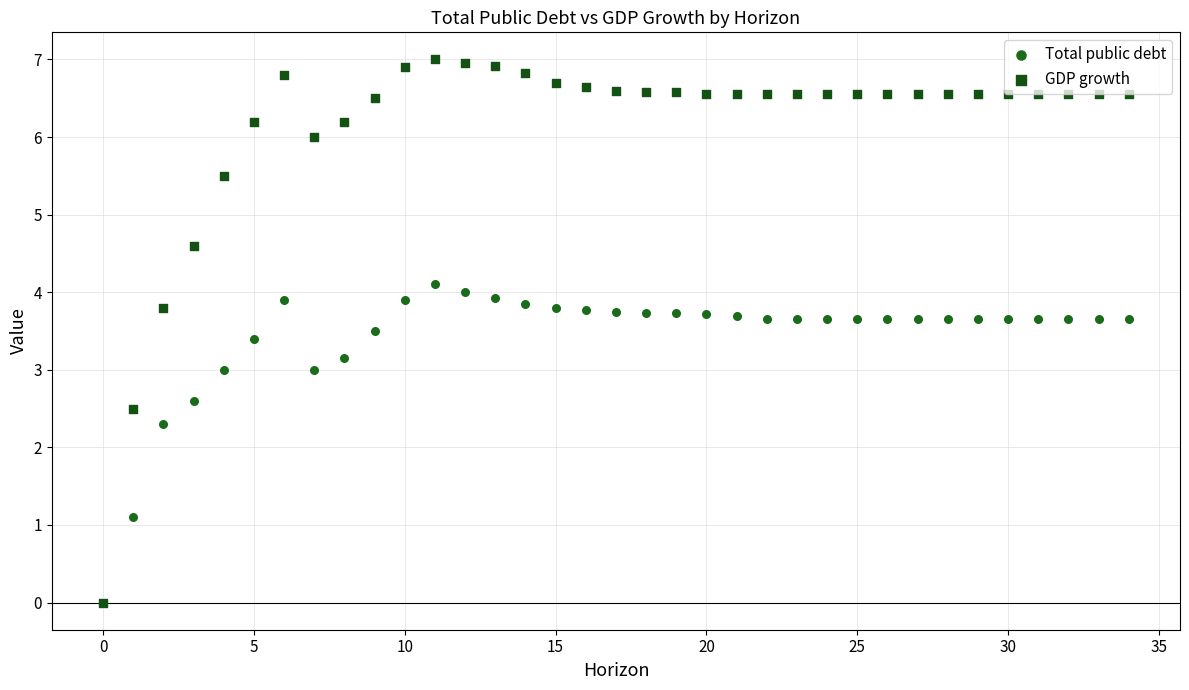

In the Total public debt series, what Y value is closest to 2?

2.3